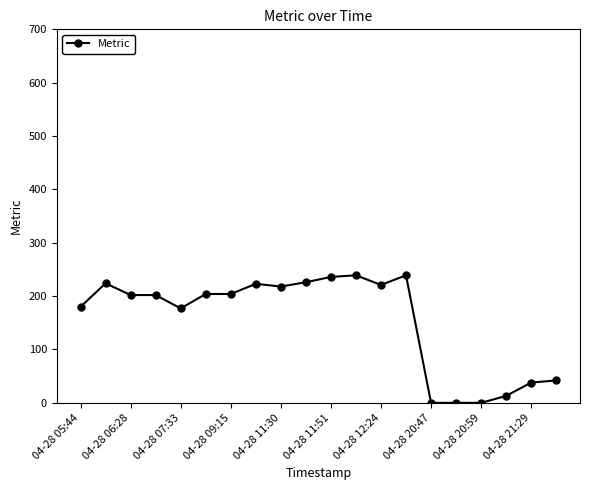

True or false: the data has more than 0 interior local peaks.

True